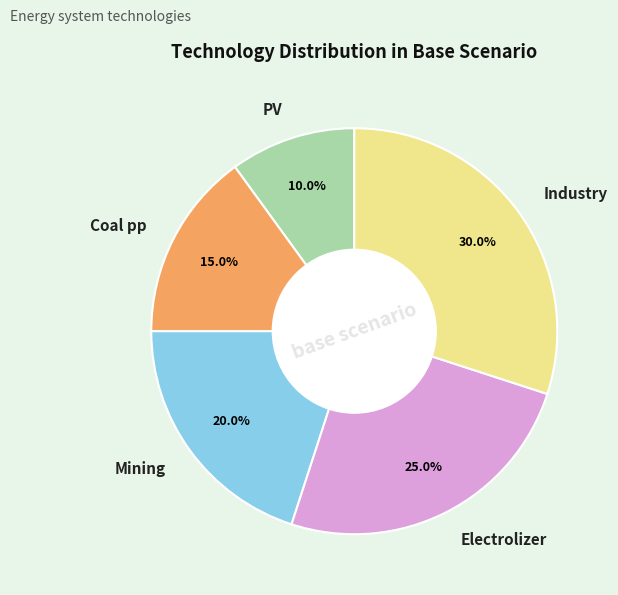

Count the number of slices in the pie.

5